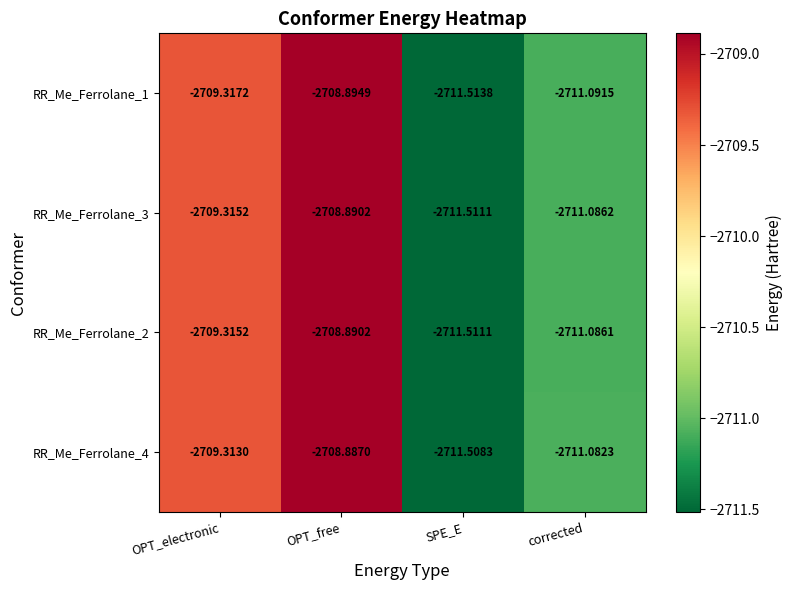

At which label is RR_Me_Ferrolane_2 closest to -2710?

OPT_electronic